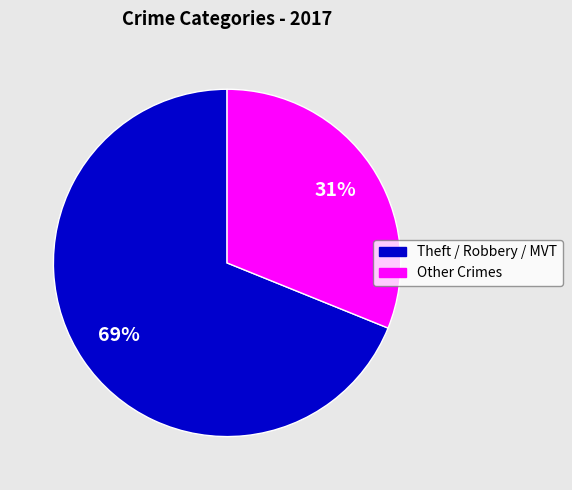

Is there any slice that represents more than half of the pie?

Yes